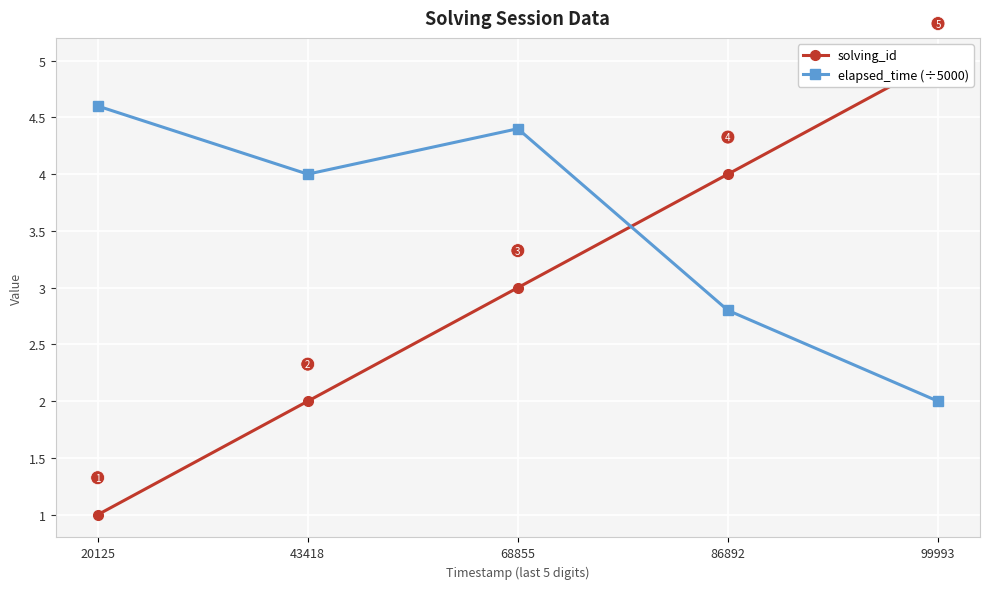

Is the value of solving_id at 43418 greater than the value of elapsed_time (÷5000) at 86892?

No